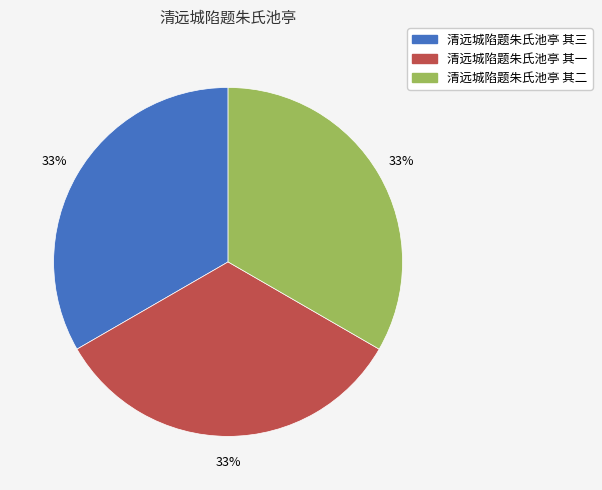

Approximately how many times larger is the value at 清远城陷题朱氏池亭 其三 compared to 清远城陷题朱氏池亭 其一?

1.0